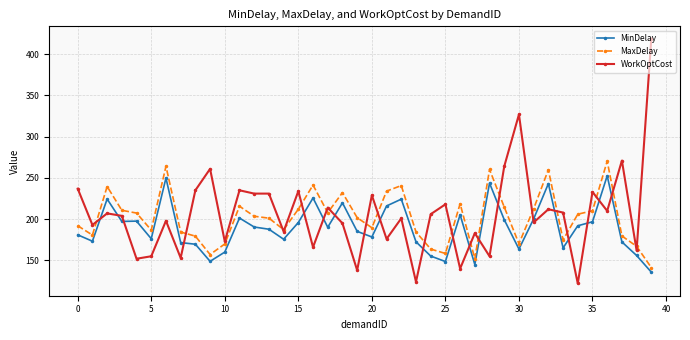

How many data points does each series have?

40